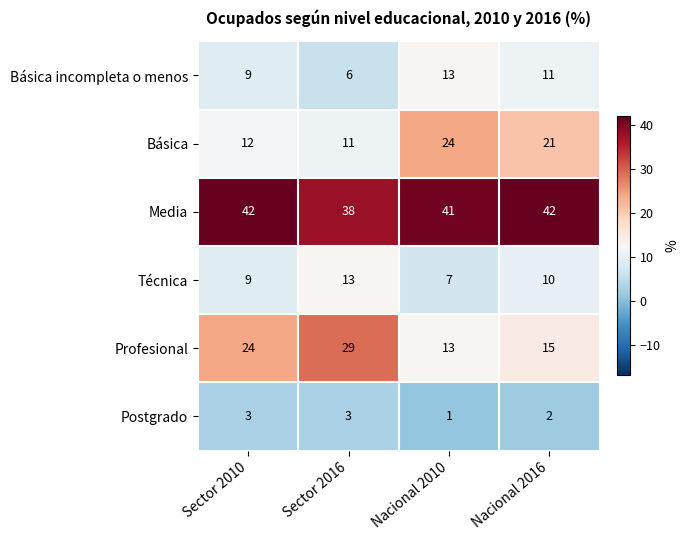

What is the difference between the highest and lowest values at Sector 2016?

35